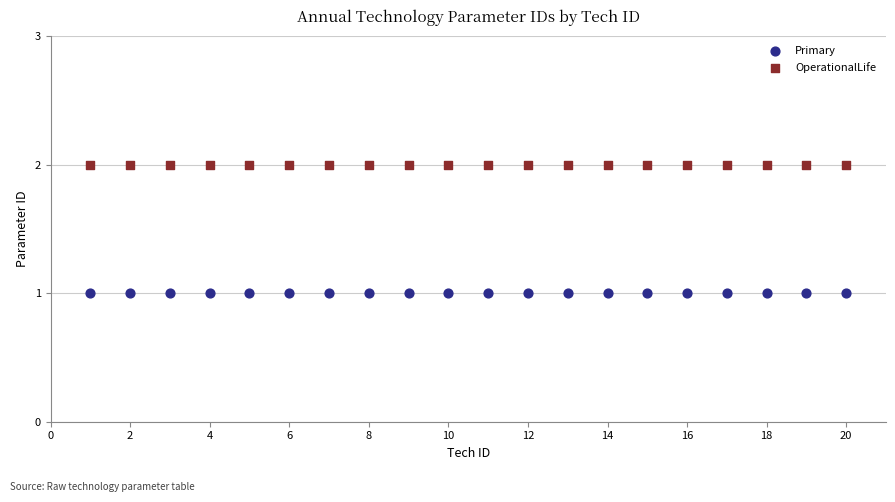

What are all the series names shown in the legend?

Primary, OperationalLife